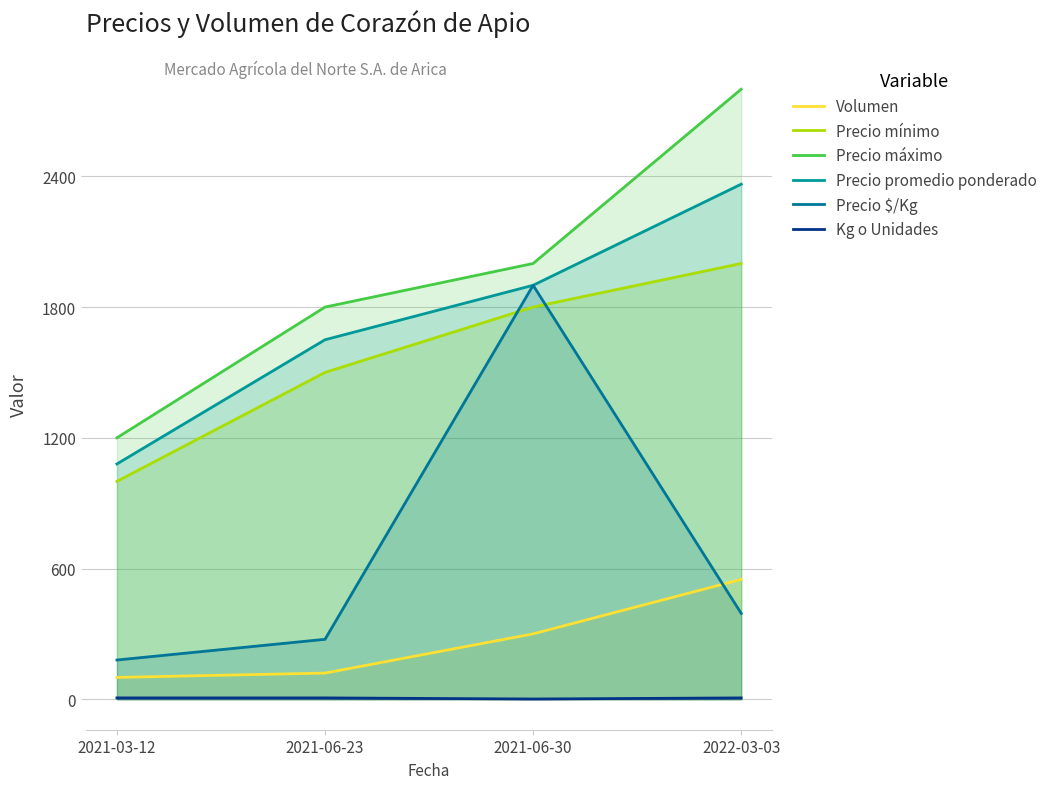

Rank the categories by Precio mínimo value from highest to lowest.

2022-03-03, 2021-06-30, 2021-06-23, 2021-03-12